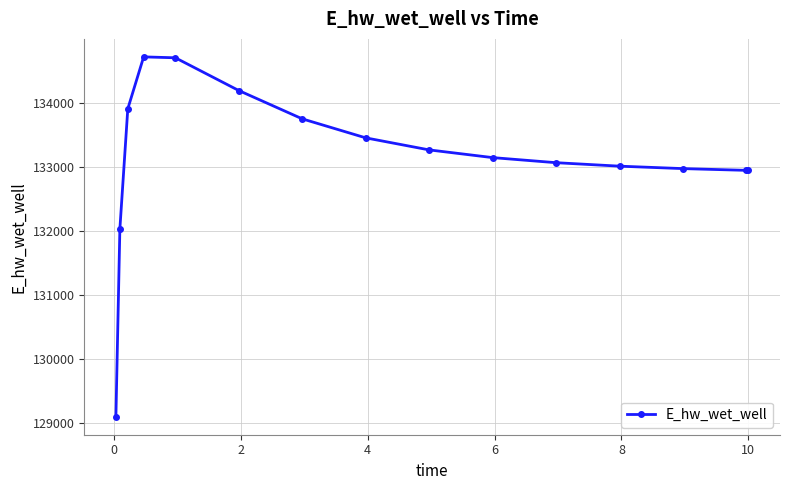

What is the minimum value shown in the chart?

129101.6